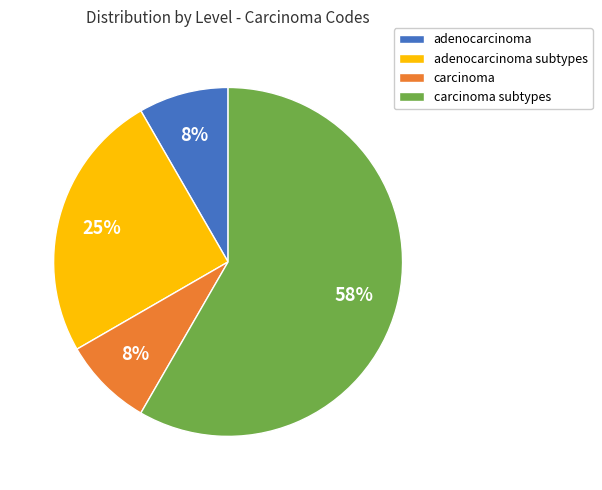

What is the largest slice in the pie chart?

carcinoma subtypes